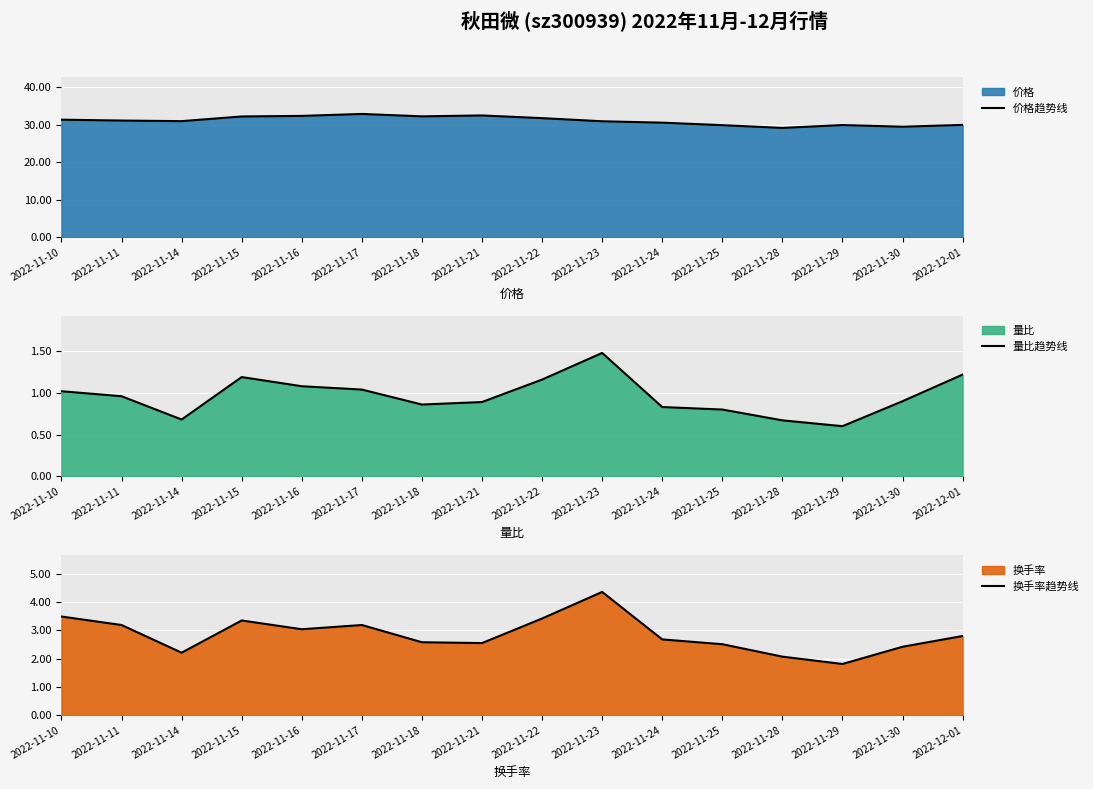

Which series has the widest spread of values?

价格趋势线